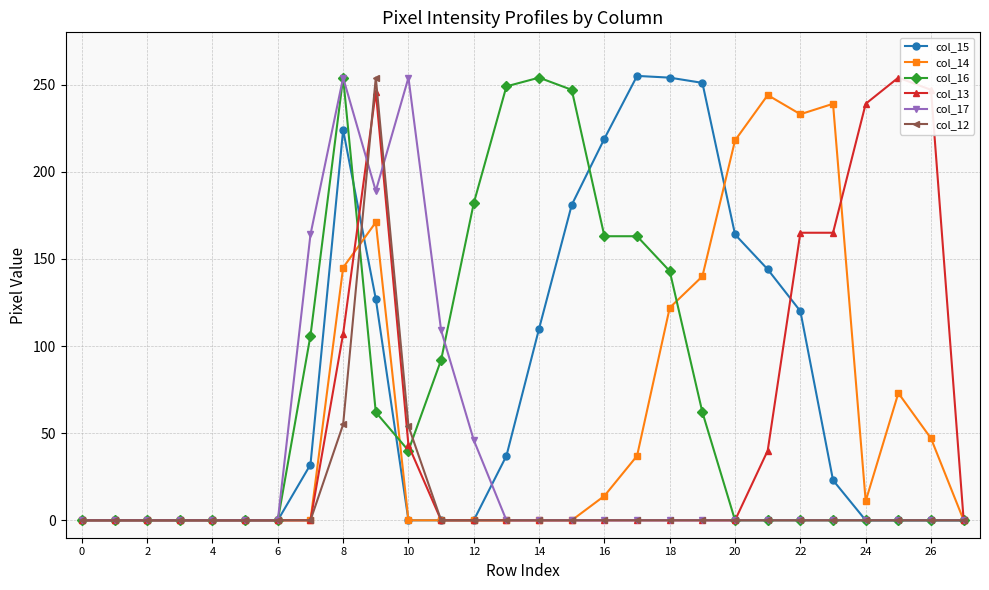

At how many categories does at least one series exceed 176?

18